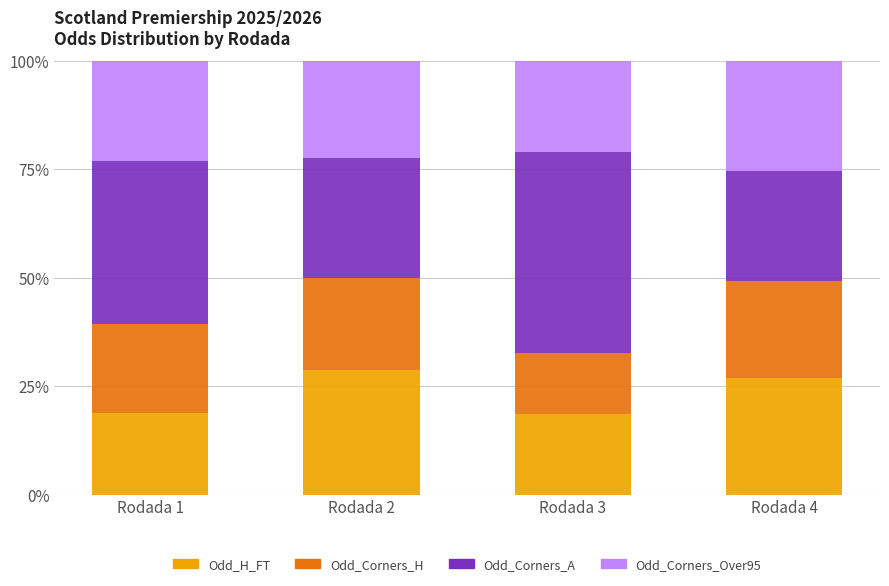

How many series are shown in this chart?

4